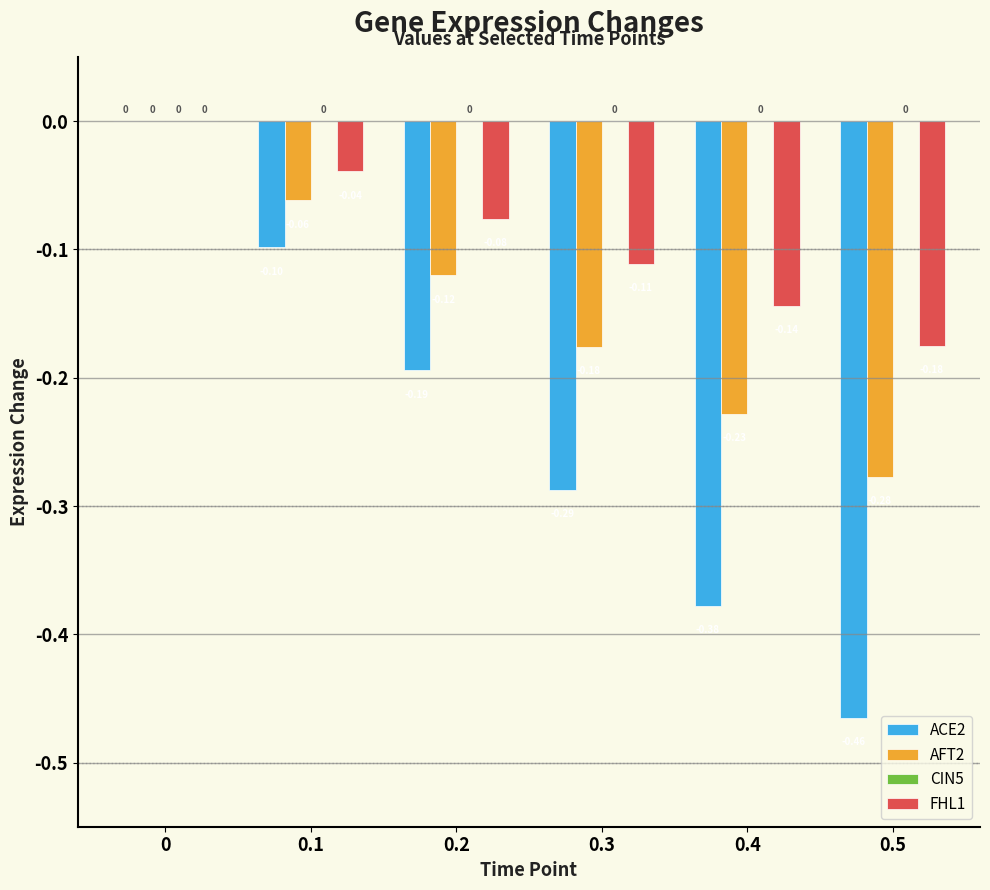

What is the total value across all series at 0.5?

-0.9